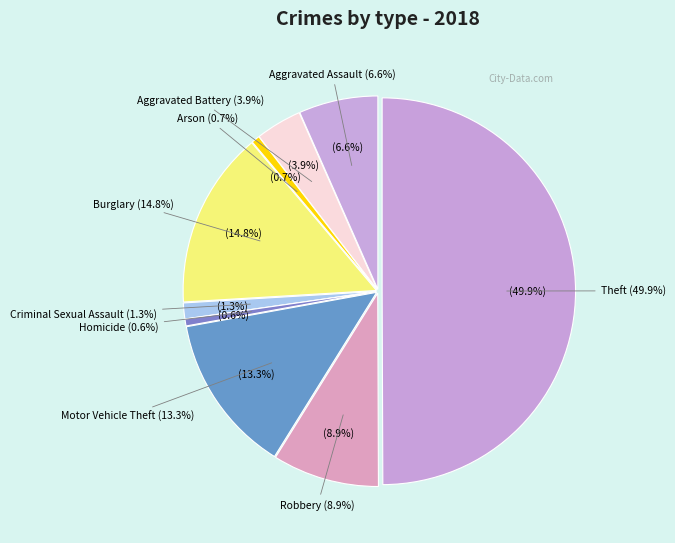

Which slice is the largest?

Theft